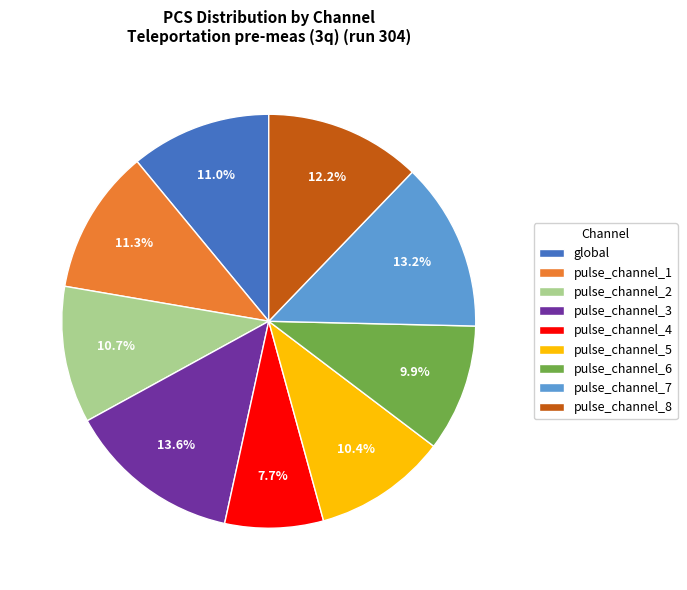

Is pulse_channel_5 the majority of the pie?

No